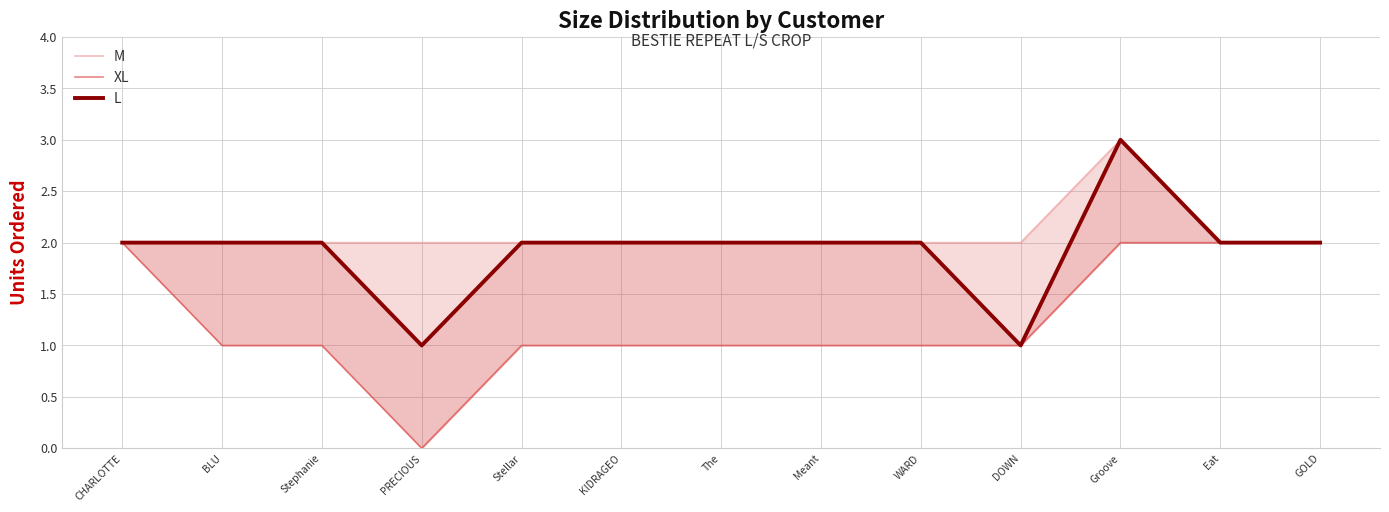

List the series in order of their peak value, lowest first.

XL, M, L